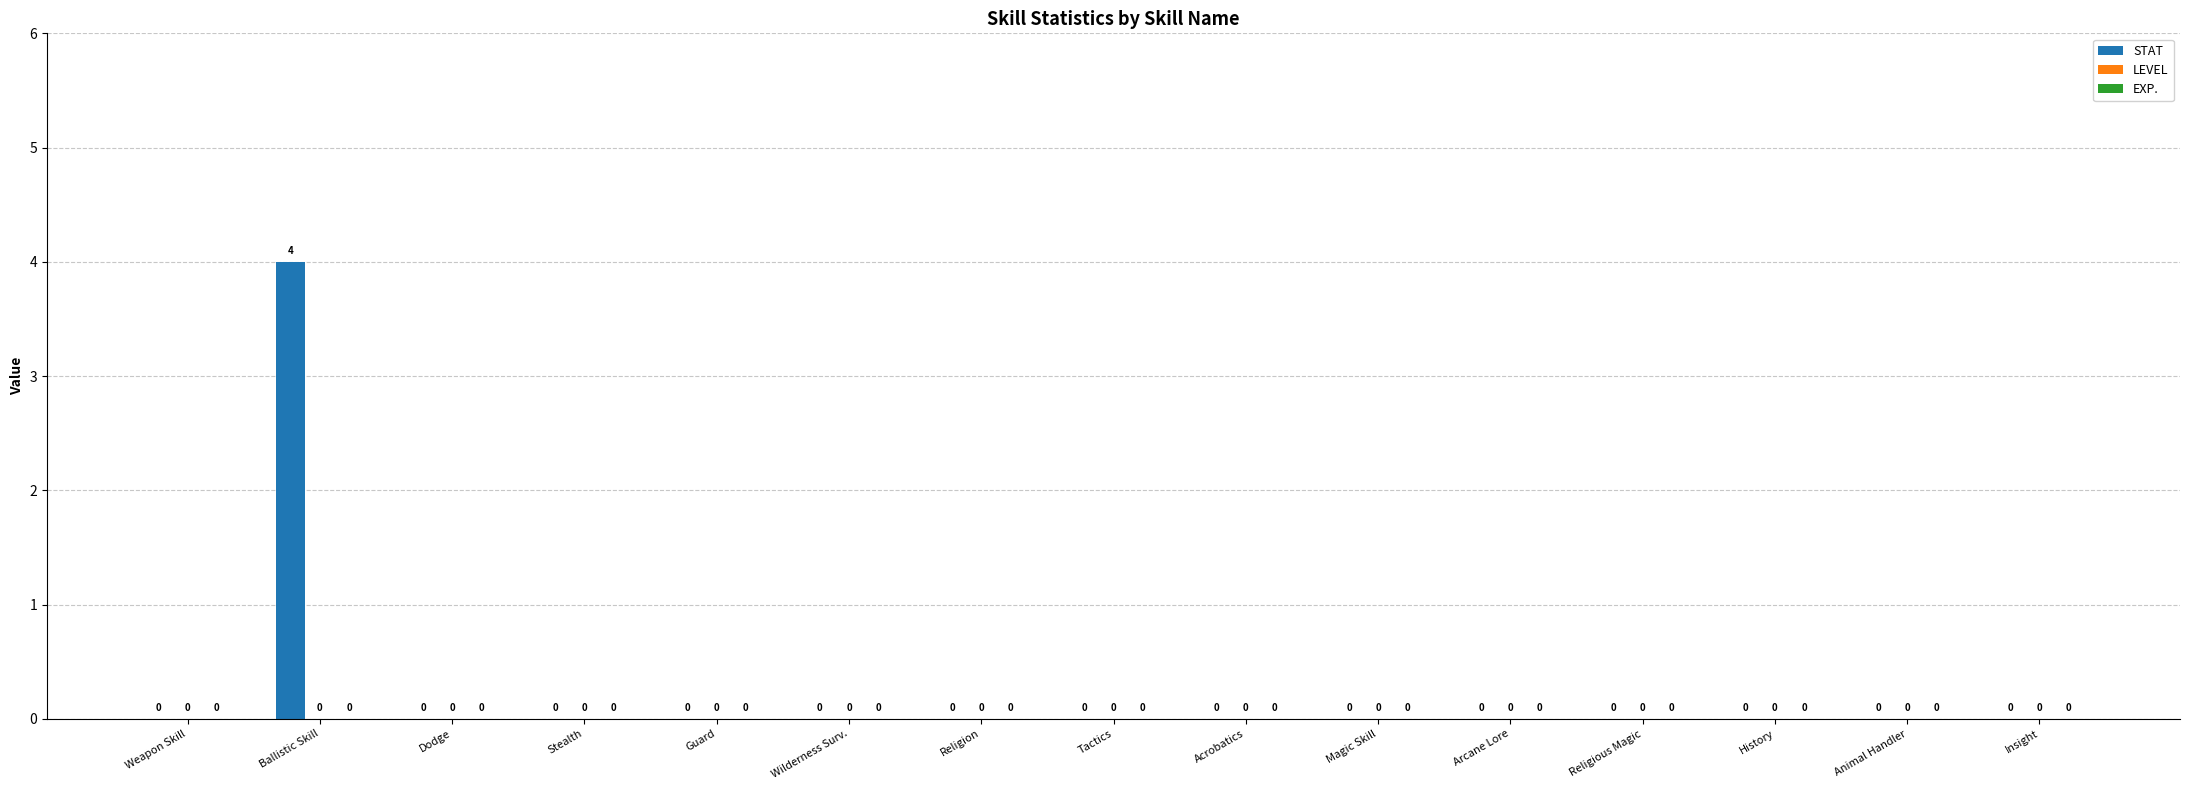

Reading left to right, what are all the values shown in this chart?

Weapon Skill=0	Ballistic Skill=4	Dodge=0	Stealth=0	Guard=0	Wilderness Surv.=0	Religion=0	Tactics=0	Acrobatics=0	Magic Skill=0	Arcane Lore=0	Religious Magic=0	History=0	Animal Handler=0	Insight=0